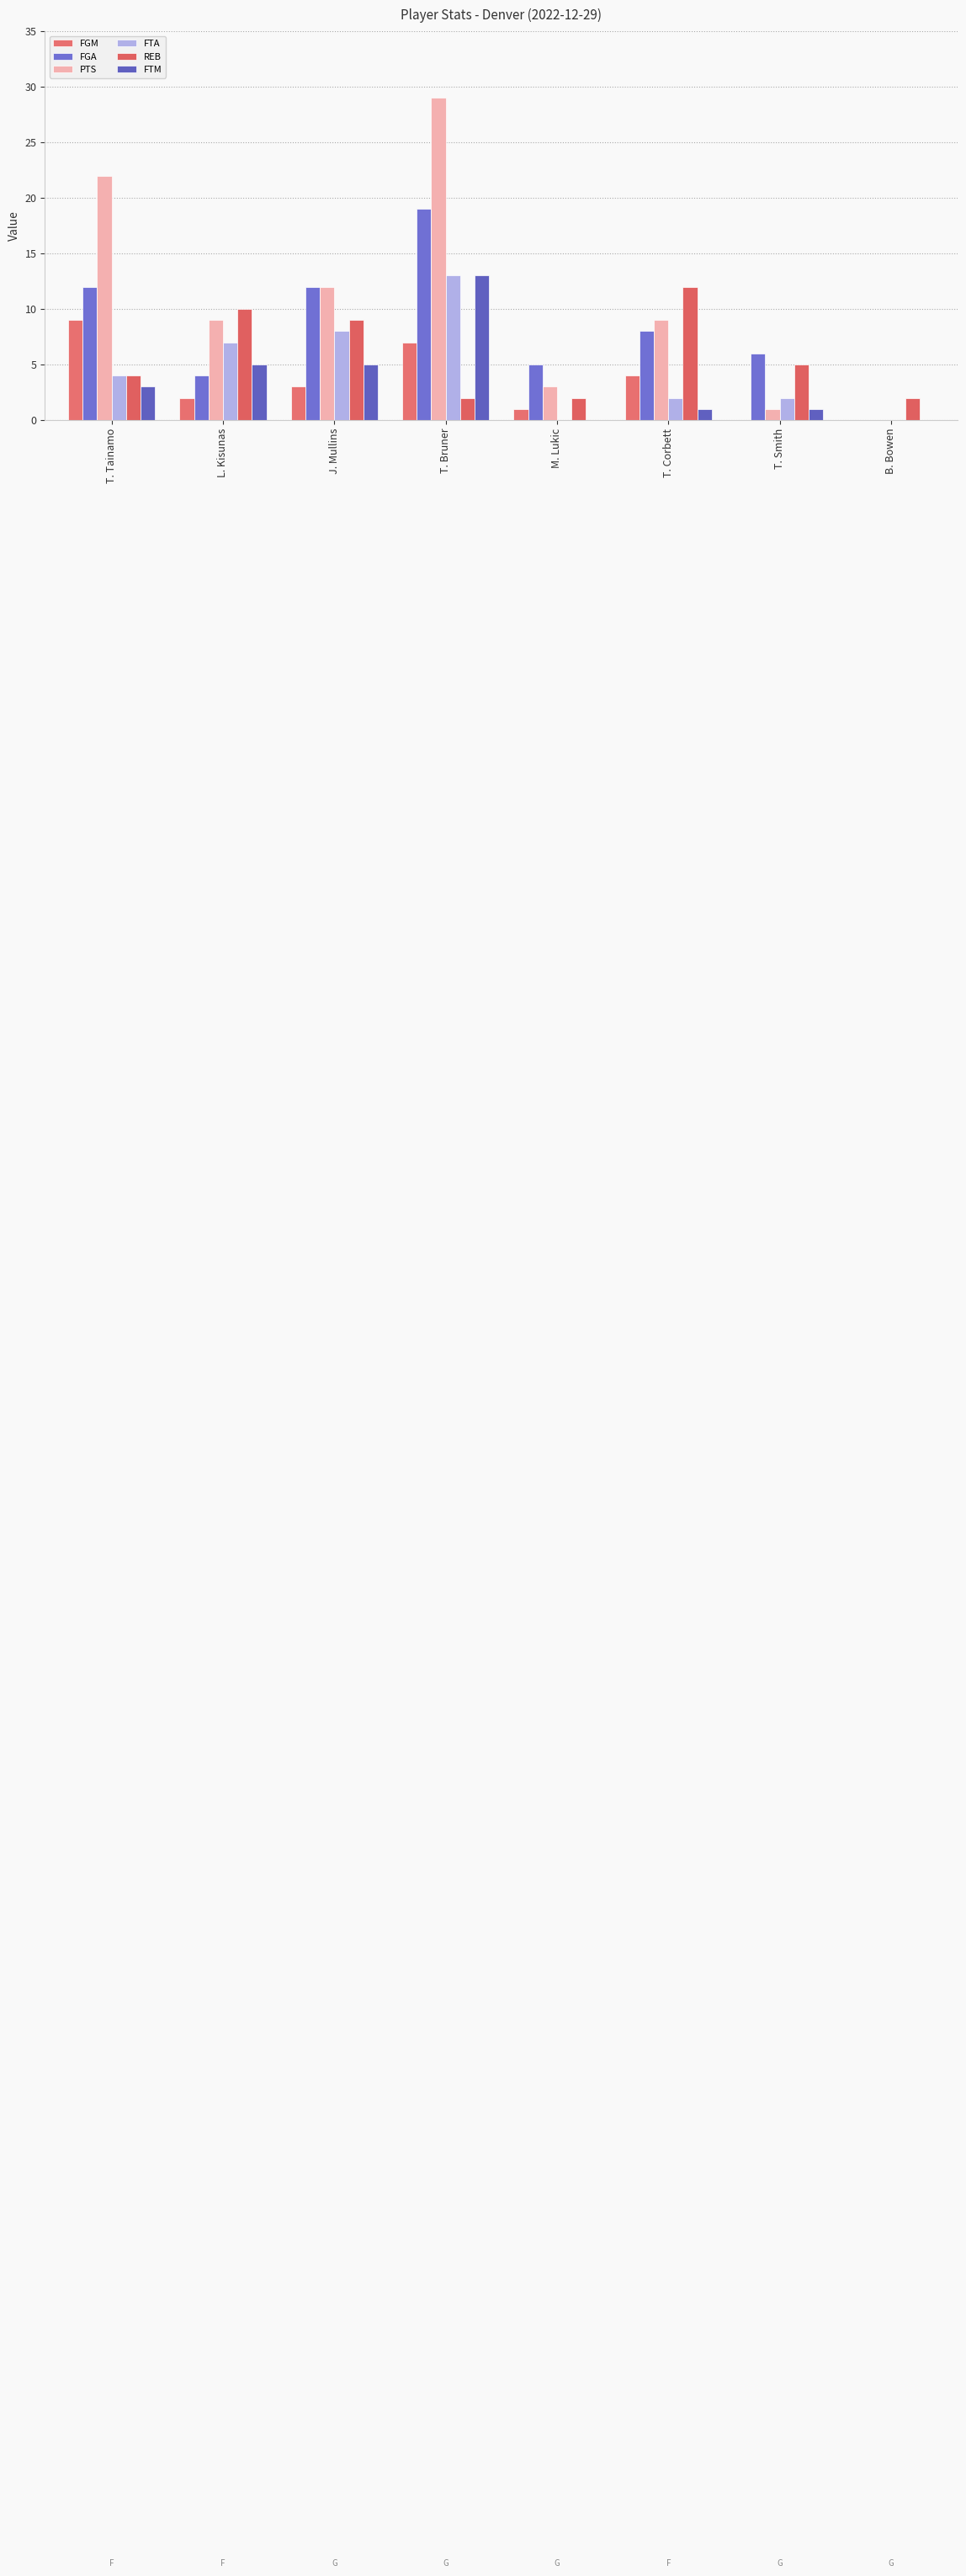

At which label is FGA closest to 9?

T. Corbett